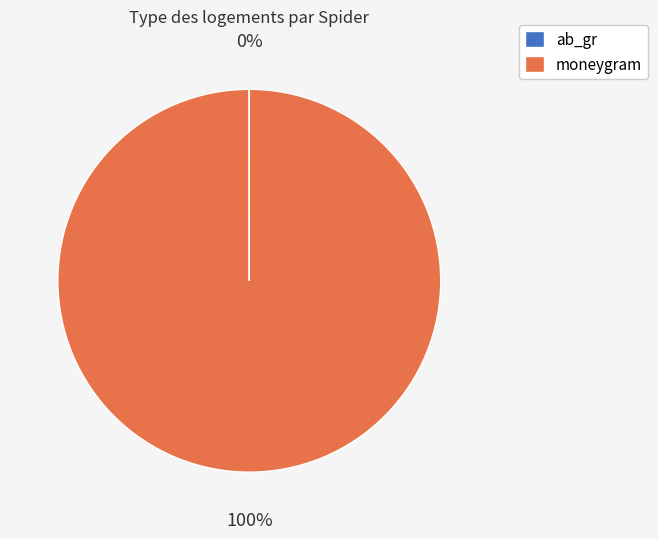

What is the largest slice in the pie chart?

moneygram